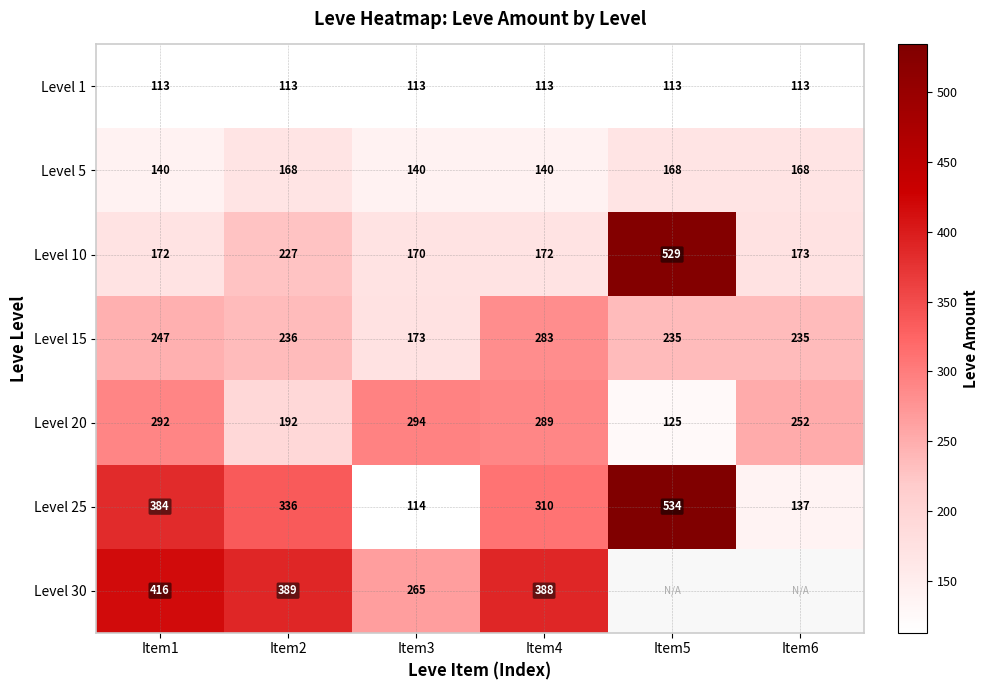

What is the difference between the highest and lowest values at Item1?

303